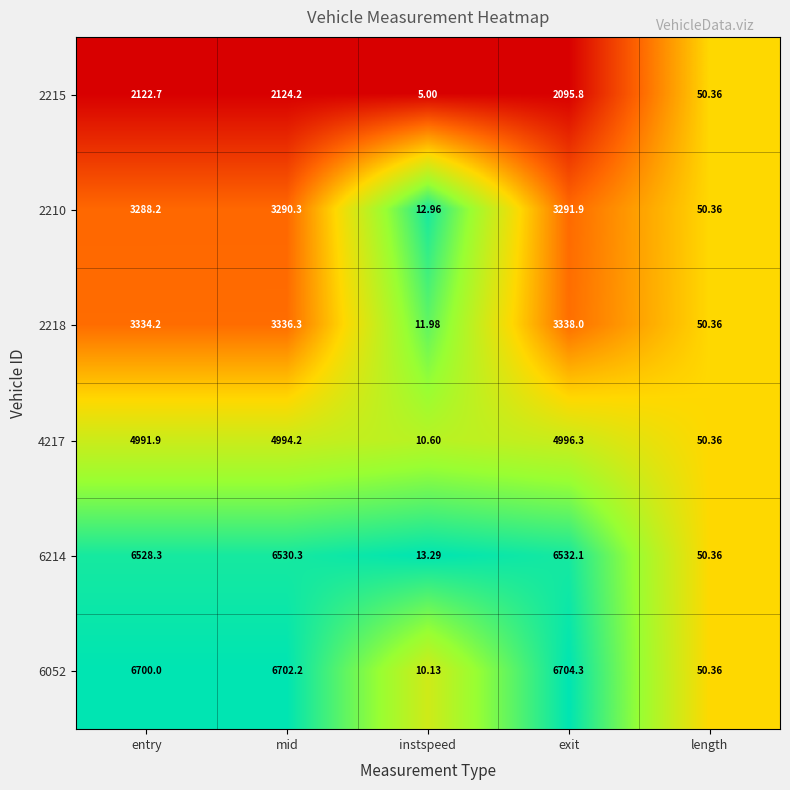

At which category is the sum across all series the highest?

mid